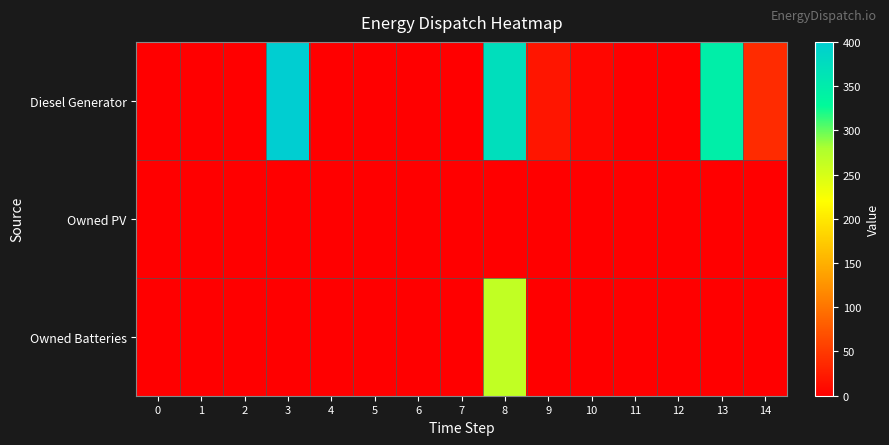

Reading left to right, extract all data points from this chart.

Diesel Generator: 0=0	1=0	2=0	3=400	4=0	5=0	6=0	7=0	8=372	9=19	10=6	11=0	12=0	13=347	14=38
Owned PV: 0=0	1=0	2=0	3=0	4=0	5=0	6=0	7=0	8=0	9=0	10=0	11=0	12=0	13=0	14=0
Owned Batteries: 0=0	1=0	2=0	3=0	4=0	5=0	6=0	7=0	8=265	9=0	10=0	11=0	12=0	13=0	14=0